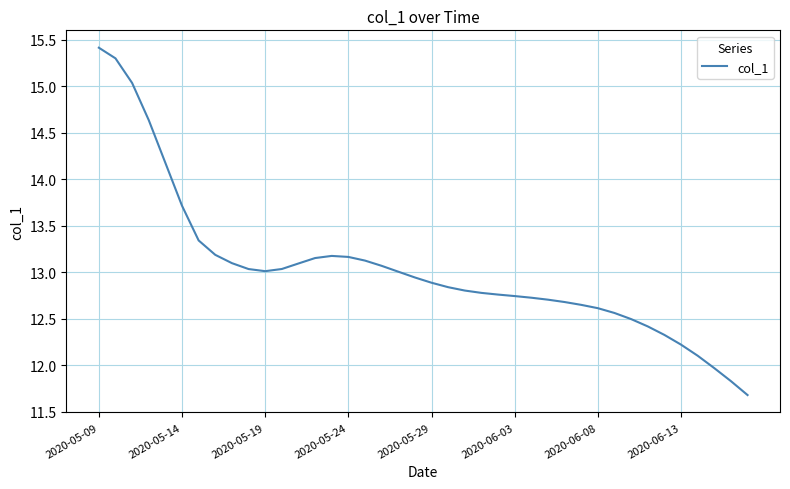

What is the difference between the maximum and minimum values?

3.7